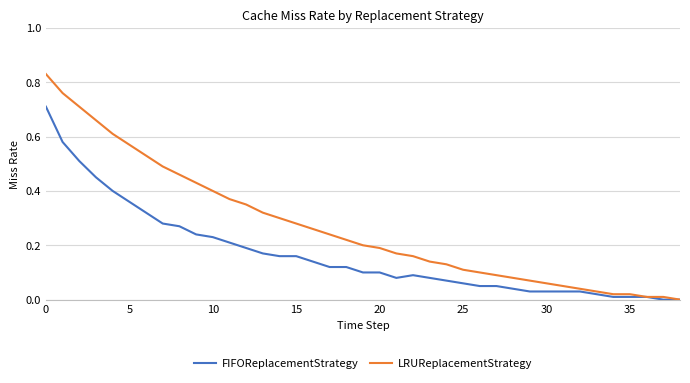

True or false: FIFOReplacementStrategy has more than 0 points higher than both neighbors.

True